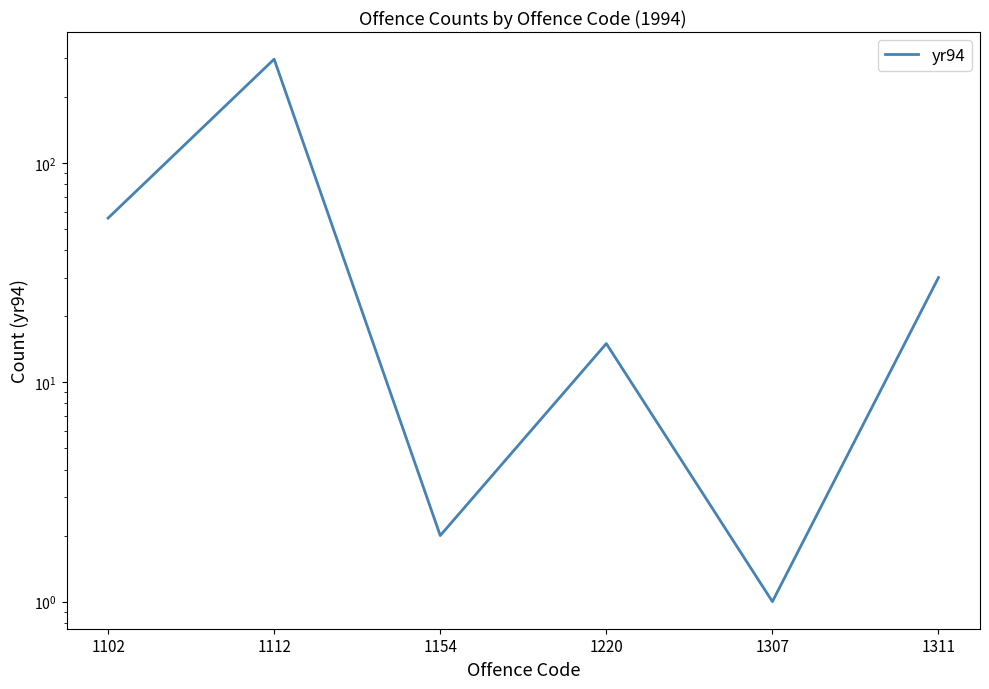

What is the difference between the values at 1112 and 1102?

241